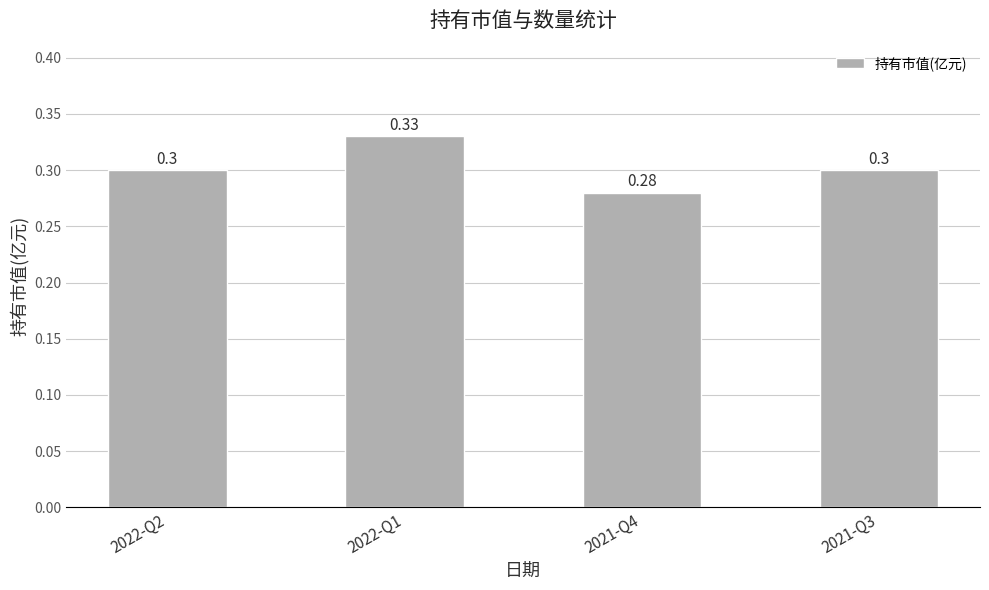

Reading left to right, transcribe all the data shown in this chart.

2022-Q2=0.3	2022-Q1=0.3	2021-Q4=0.3	2021-Q3=0.3